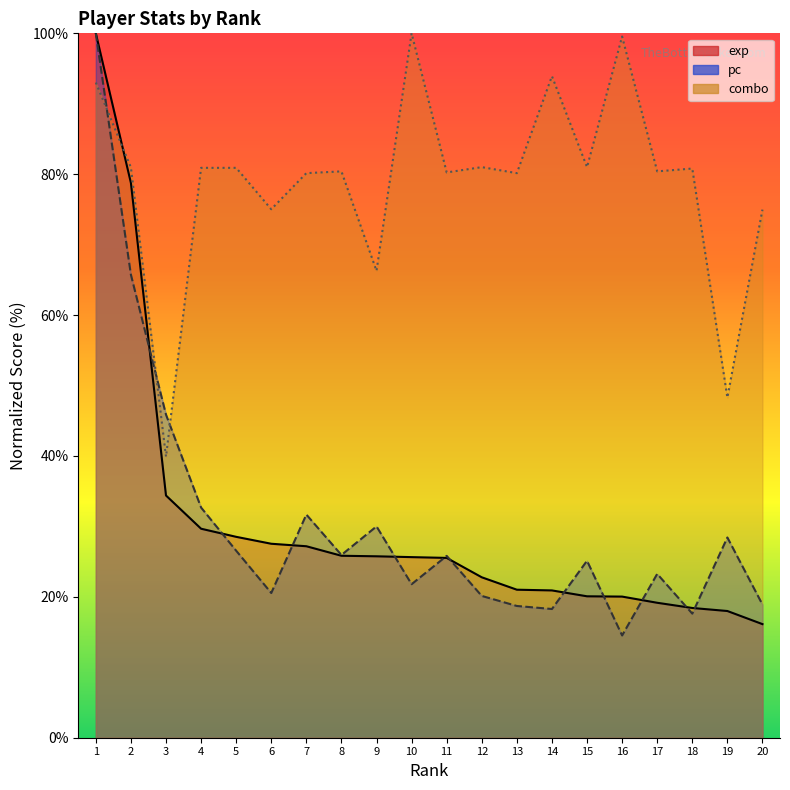

Between 4 and 5, which series saw the biggest shift?

pc